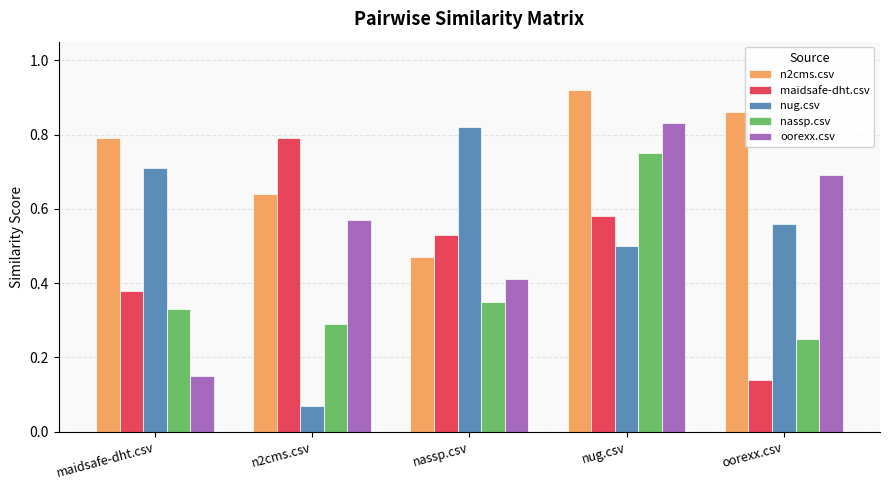

At how many categories does at least one series exceed 0?

5